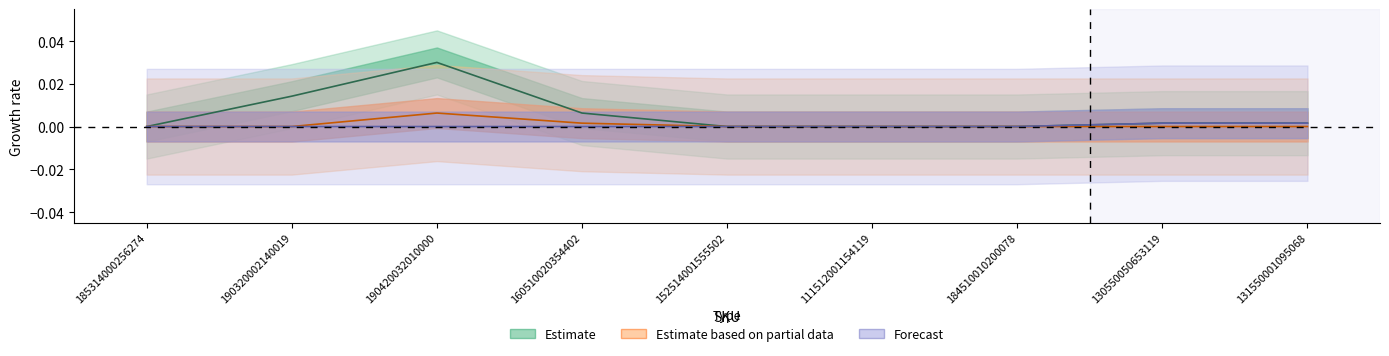

Between 152514001555502 and 184510010200078, which is larger?

152514001555502